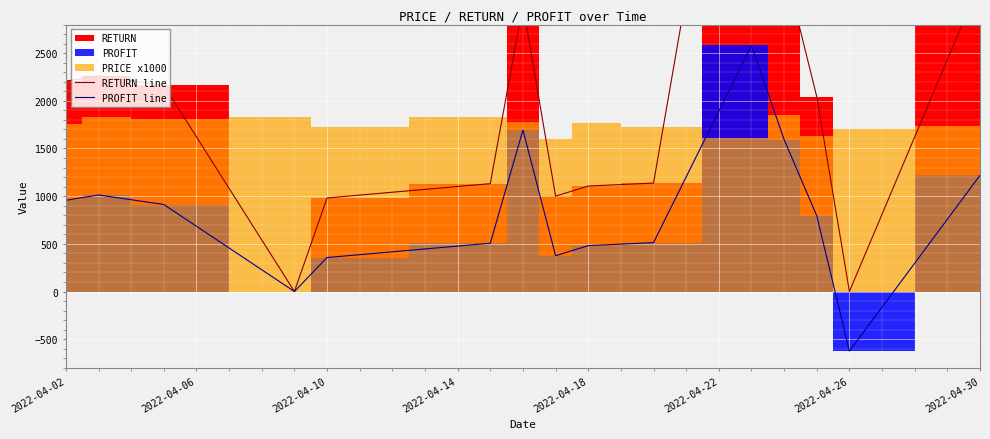

True or false: PROFIT line and RETURN line cross at least once.

False